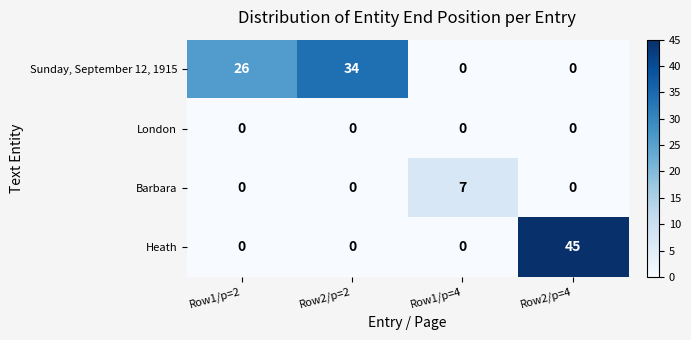

What is the spread (max minus min) of values at Row2/p=4?

45